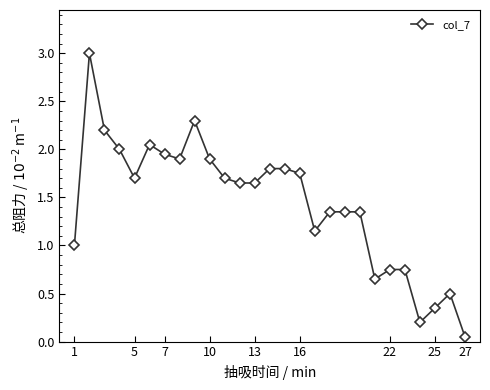

True or false: the data has more than 1 interior local peaks.

True